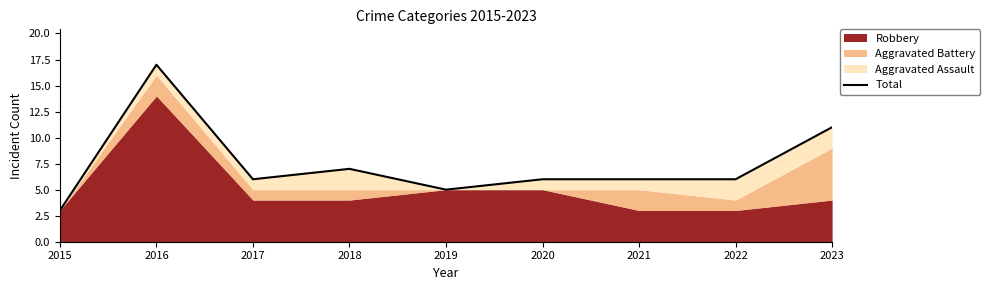

Reading left to right, list all the values displayed in this chart.

3	17	6	7	5	6	6	6	11